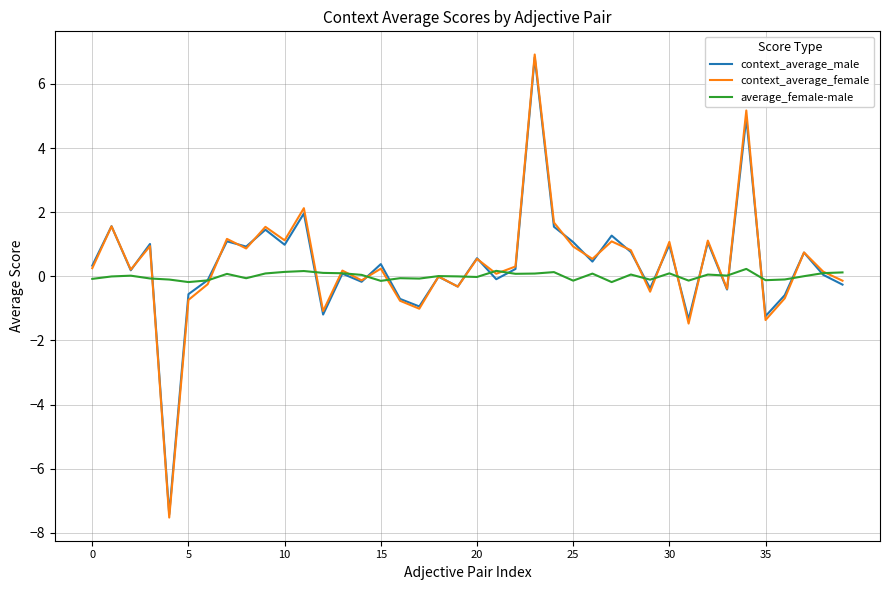

Which series has the largest range (max minus min)?

context_average_female